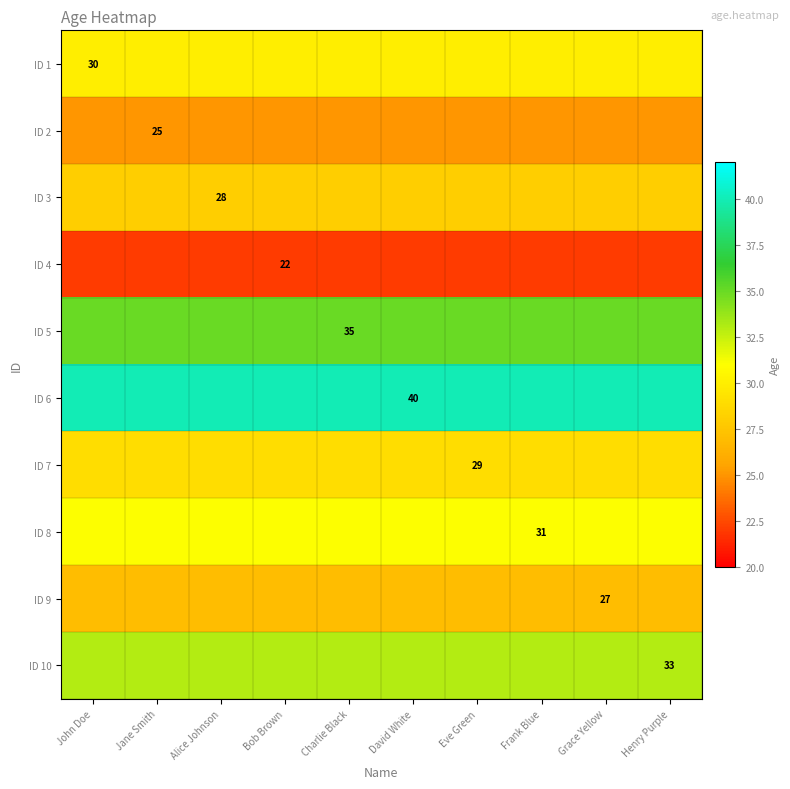

Which series has the largest range (max minus min)?

ID 1